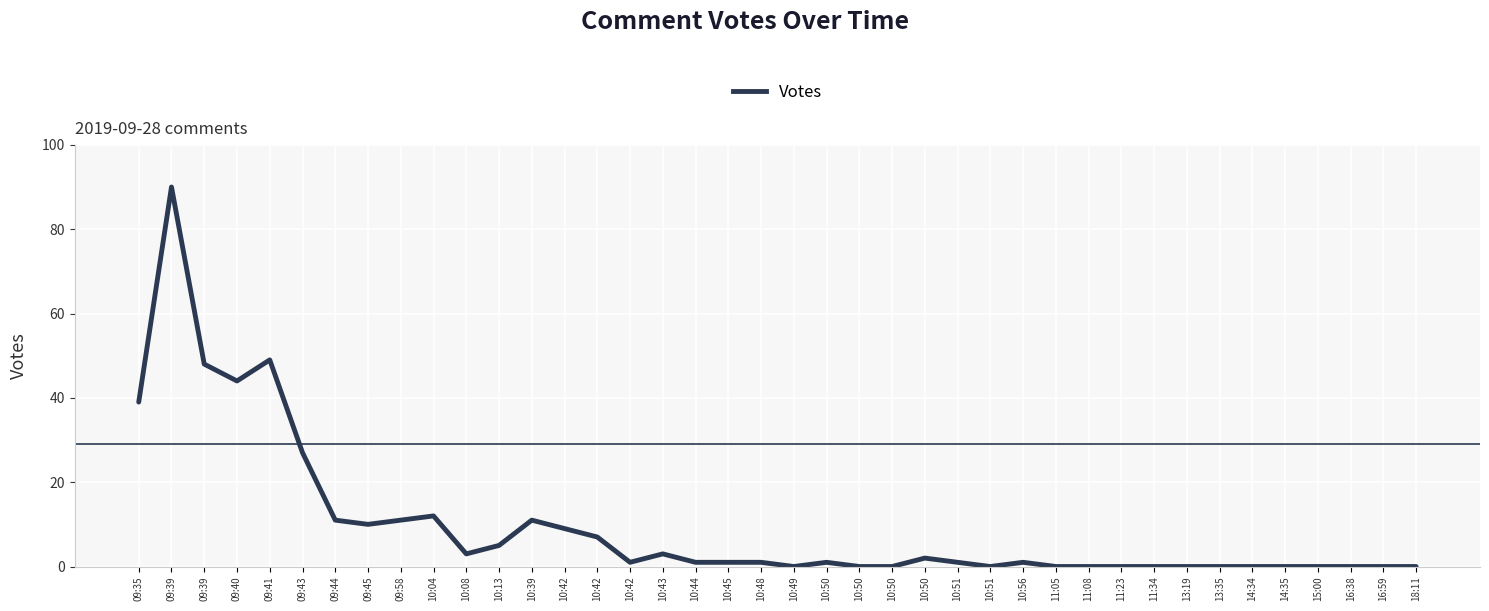

Does the chart have visible grid lines?

Yes